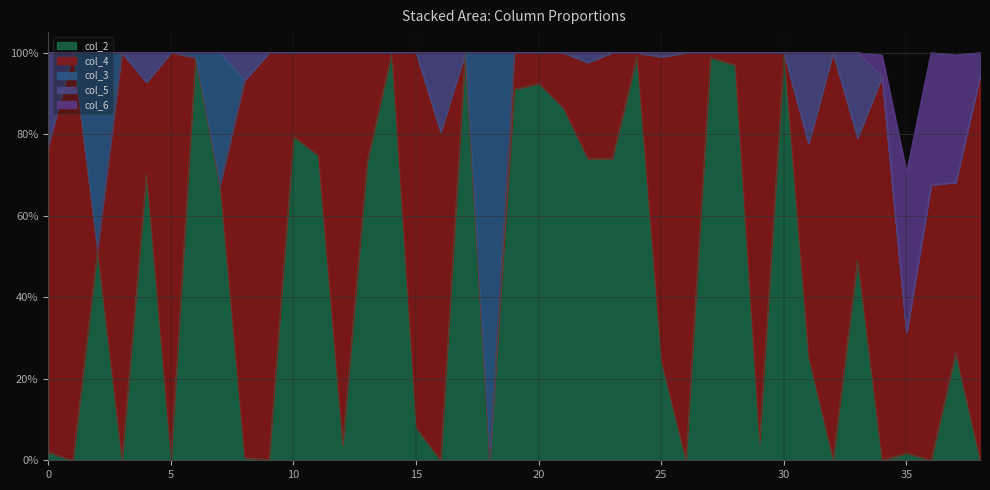

Which label corresponds to the smallest value in the chart?

1